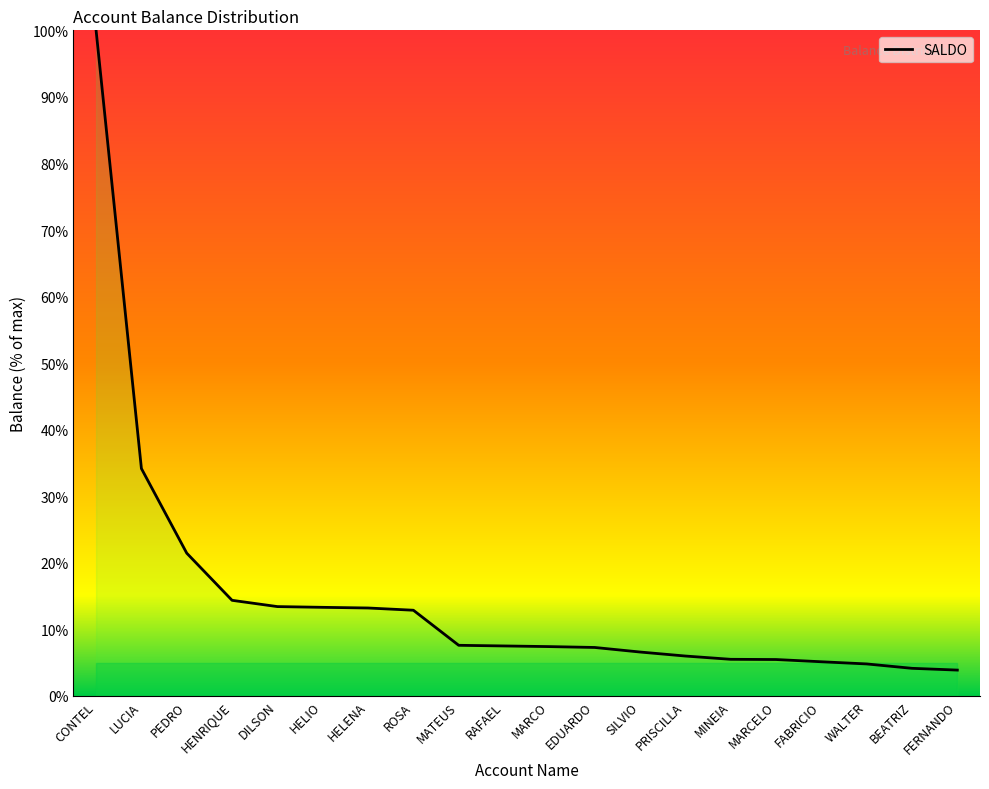

The value at PRISCILLA is 6.0. True or false?

True